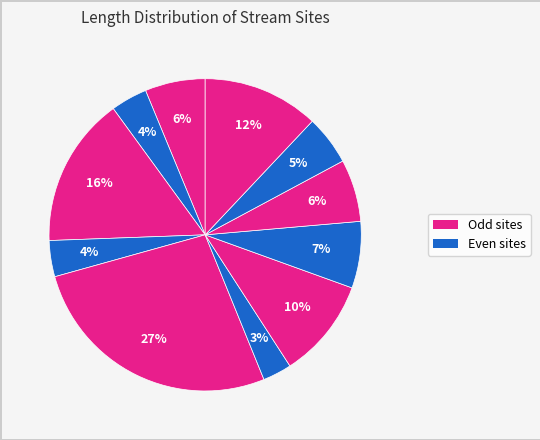

How many slices are in this pie chart?

11